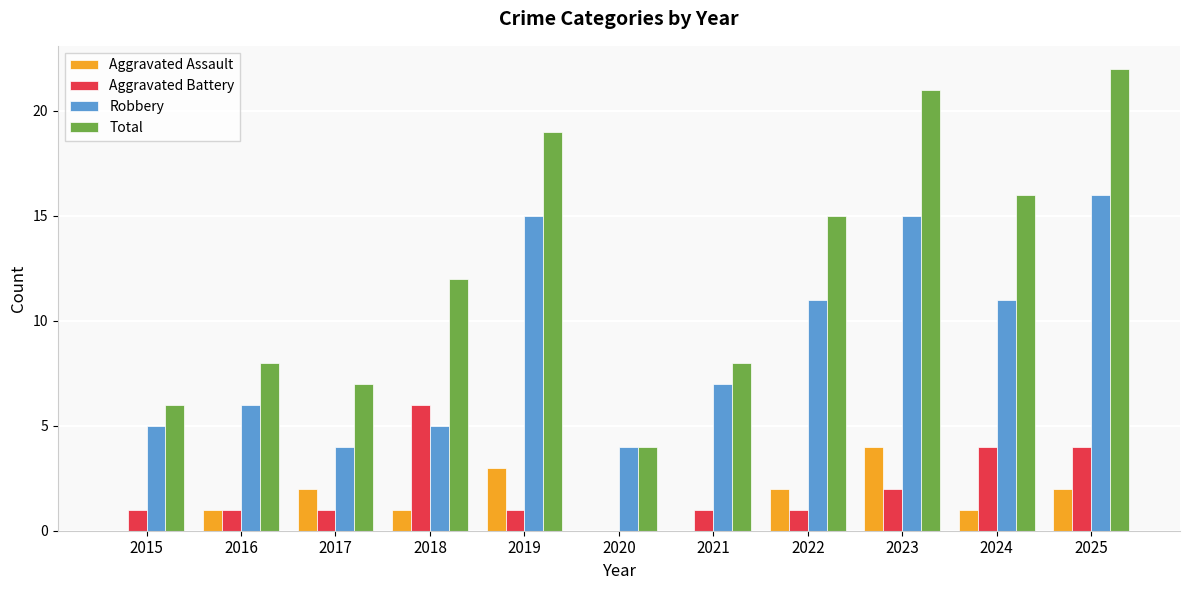

The Aggravated Battery series shows 1 at 2022. True or false?

True